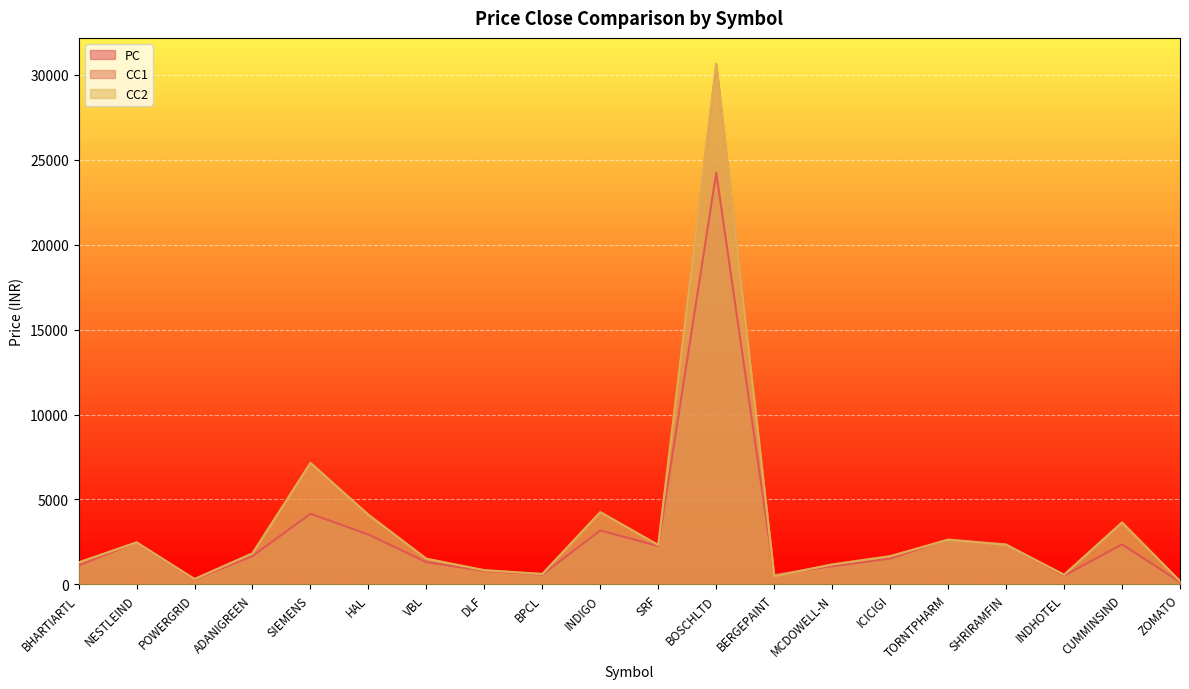

List the labels in order of CC1 value, largest first.

BOSCHLTD, SIEMENS, INDIGO, HAL, CUMMINSIND, TORNTPHARM, NESTLEIND, SHRIRAMFIN, SRF, ADANIGREEN, ICICIGI, VBL, BHARTIARTL, MCDOWELL-N, DLF, BPCL, INDHOTEL, BERGEPAINT, POWERGRID, ZOMATO